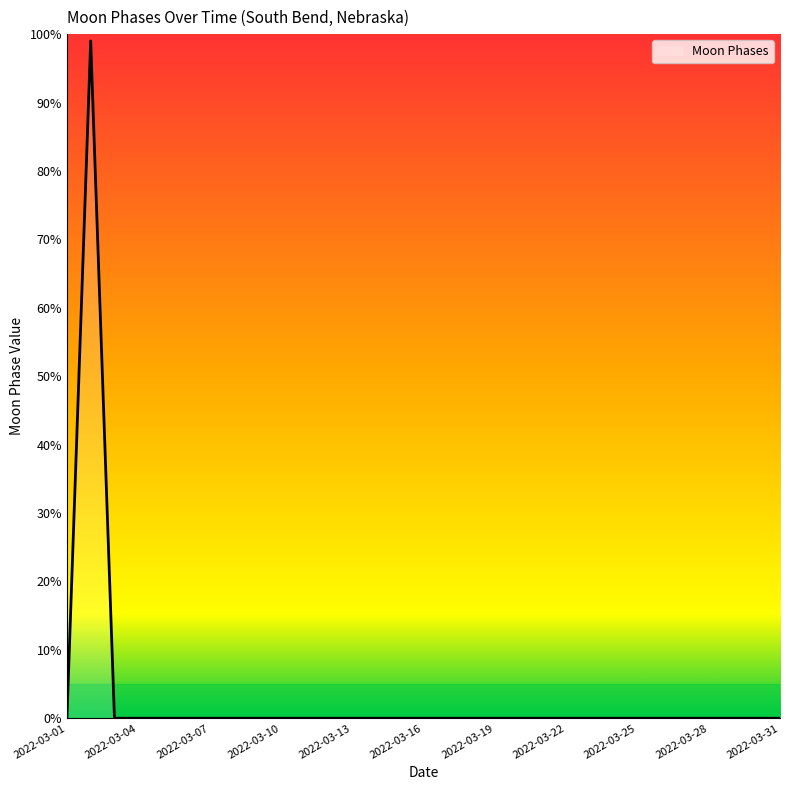

What is the difference between the maximum and minimum values?

99